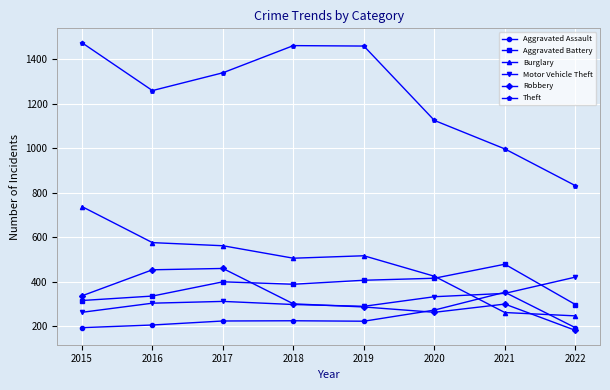

Which label corresponds to the smallest value in the chart?

2022